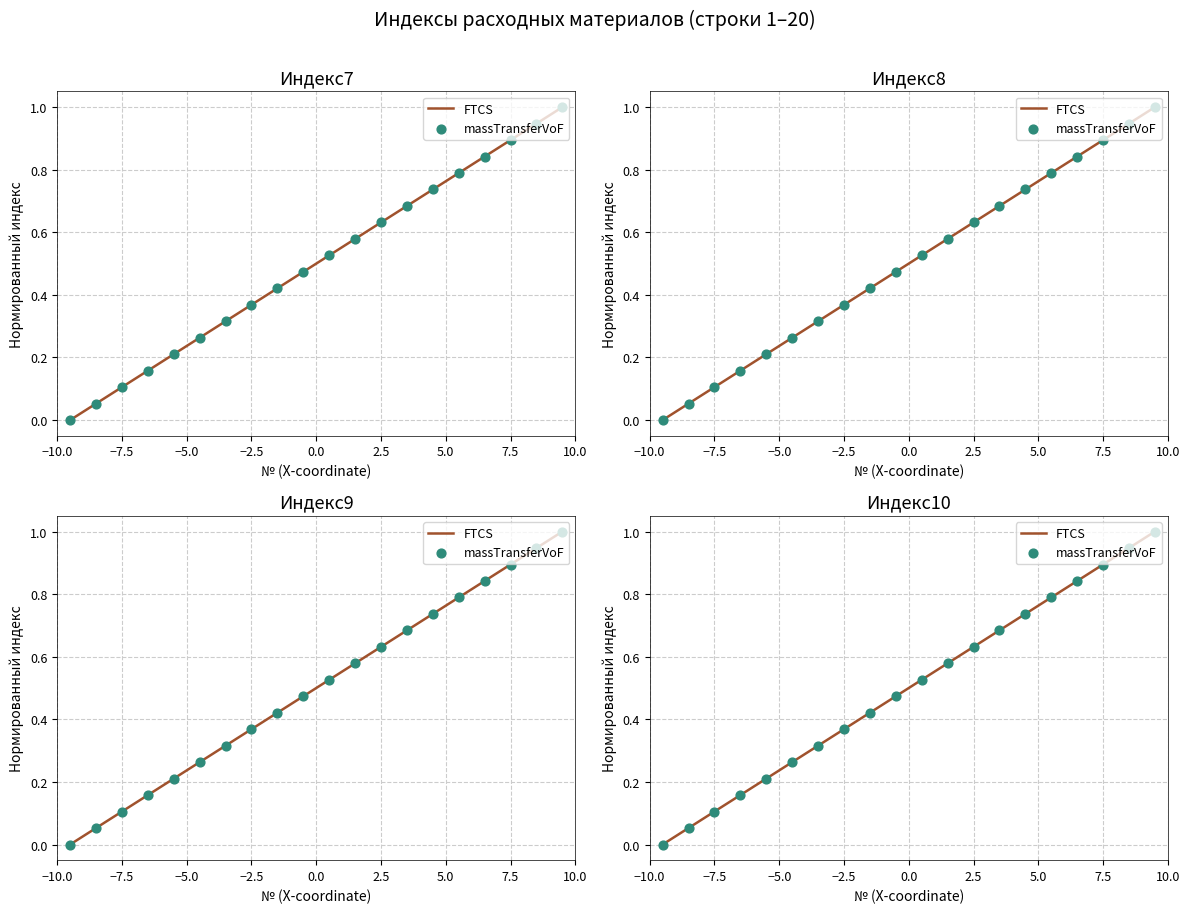

Which series has the largest total across all categories?

FTCS